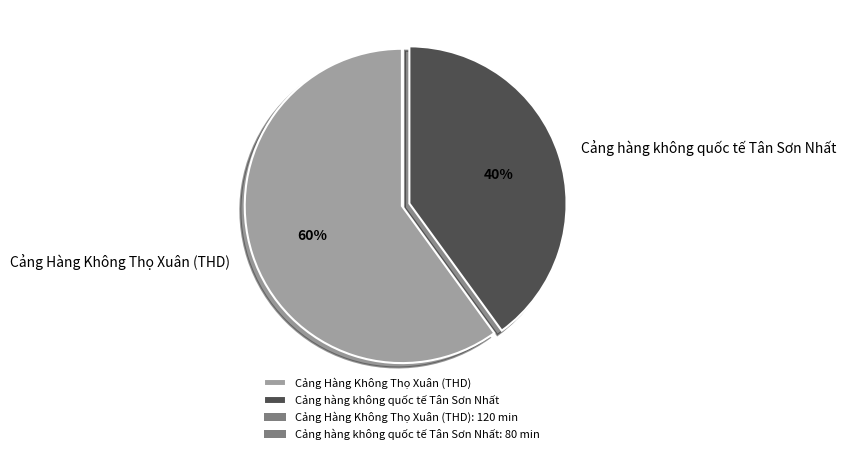

Rank the categories by value from lowest to highest.

Cảng hàng không quốc tế Tân Sơn Nhất, Cảng Hàng Không Thọ Xuân (THD)